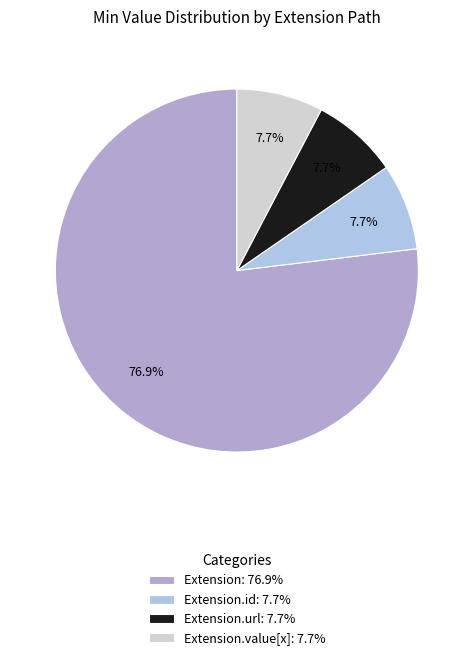

How many slices are in this pie chart?

4